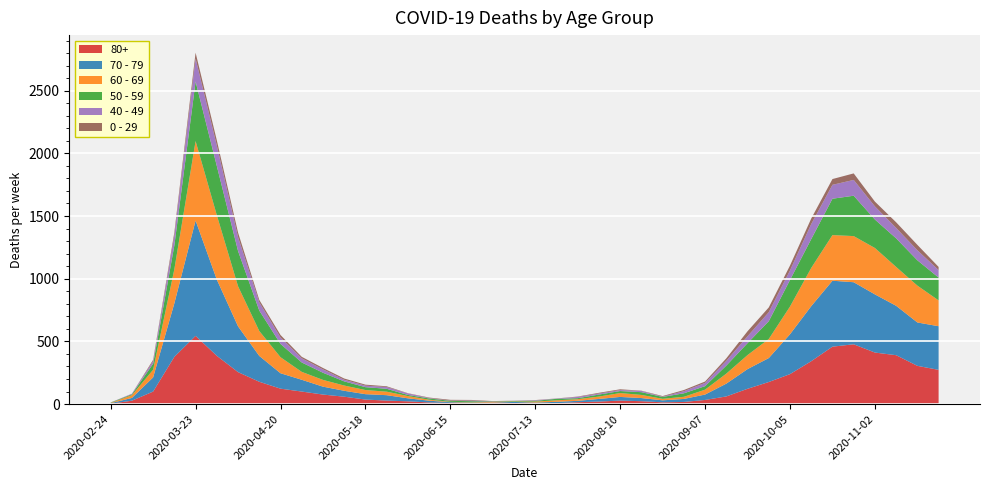

Reading left to right, transcribe all the data shown in this chart.

80+: 3	27	100	377	544	385	255	178	123	100	76	59	36	28	22	13	9	6	7	9	5	7	15	20	28	23	14	17	33	61	122	176	239	342	458	477	411	390	305	273
70 - 79: 4	22	113	427	920	608	365	206	123	94	63	47	43	43	24	14	6	5	5	8	7	11	11	21	29	25	16	24	43	102	157	191	318	439	526	495	464	394	346	348
60 - 69: 2	22	61	272	634	514	320	199	128	63	54	42	33	28	18	8	3	3	6	3	8	12	13	19	31	25	12	17	39	80	112	152	221	305	364	368	370	310	294	206
50 - 59: 3	7	48	190	475	392	281	163	106	75	57	33	23	23	9	10	8	9	3	5	6	12	8	16	16	22	15	28	28	64	95	142	212	230	290	322	227	228	202	182
40 - 49: 0	5	21	79	183	163	111	66	51	33	27	13	12	14	12	3	2	5	1	1	4	2	10	8	8	10	2	17	26	38	55	72	76	120	111	126	105	83	80	60
0 - 29: 1	0	10	25	47	42	36	19	20	12	11	10	8	6	2	4	6	5	2	1	2	1	3	6	6	2	5	9	11	20	40	38	39	44	46	52	38	45	43	25